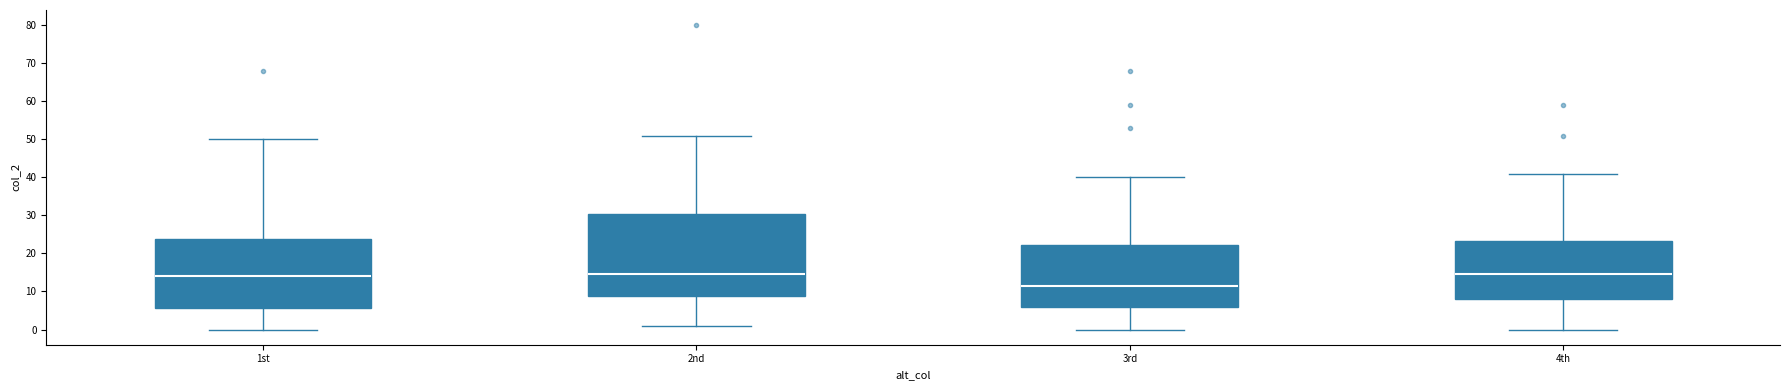

Where does the median line of the box for 4th sit on the y-axis? The values are not printed on the chart, so give them approximately, as read against the axis.

15